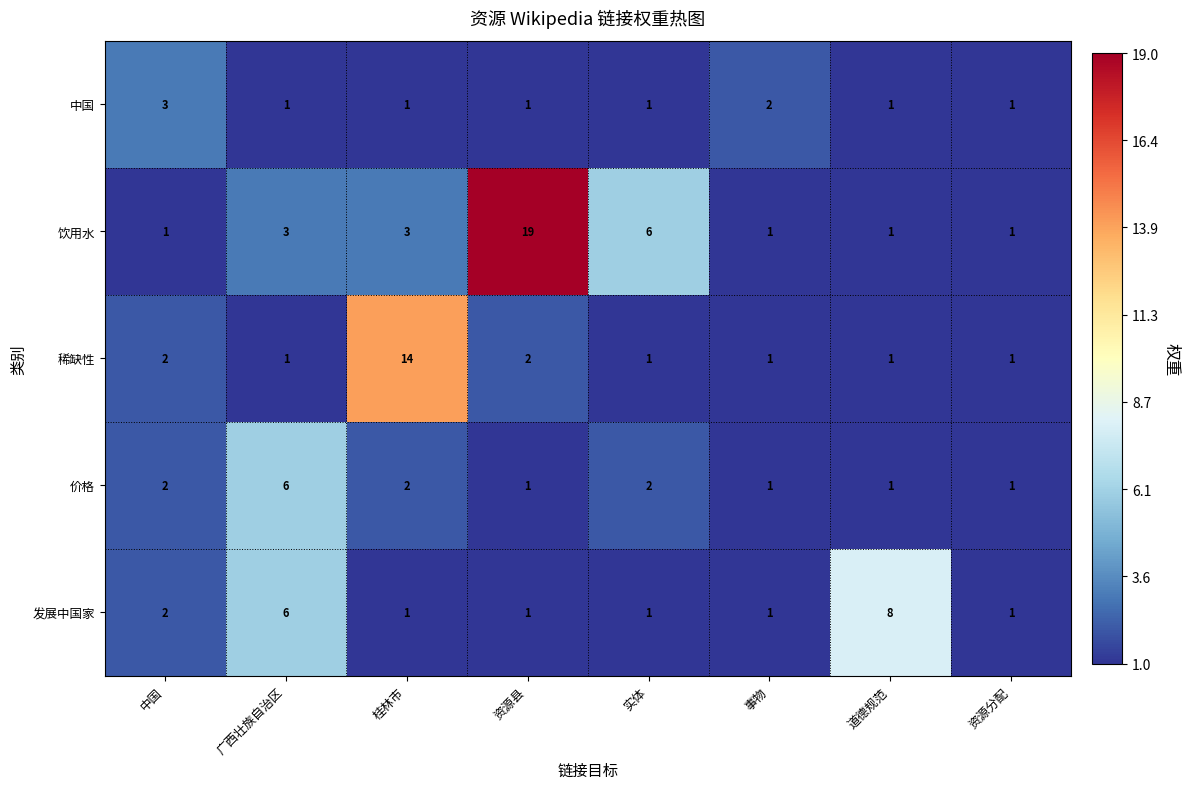

How many categories are shown in the chart?

8